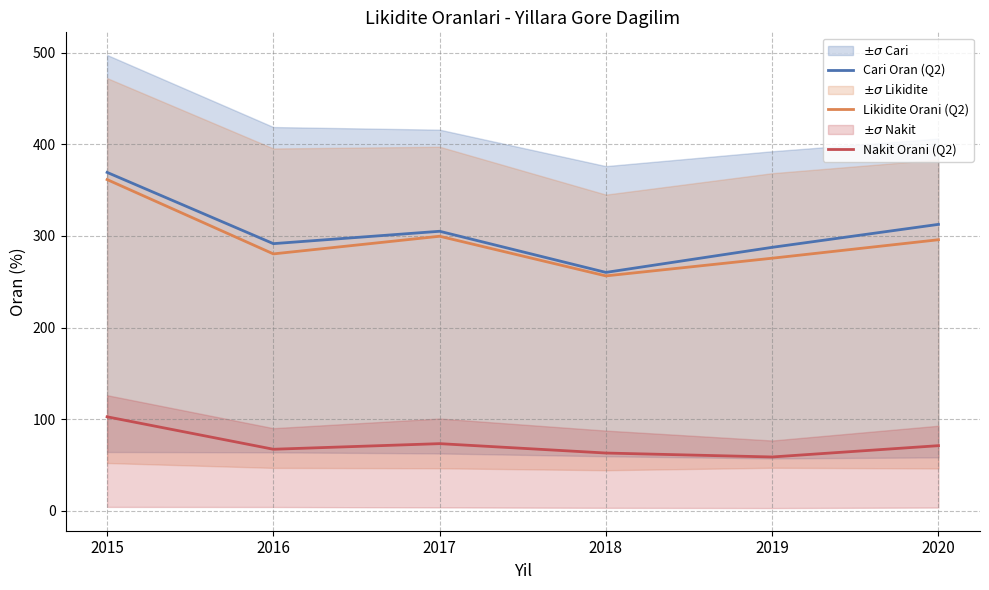

Reading right to left, transcribe all the data shown in this chart.

Cari Oran (Q2): 2020=312.5	2019=287.5	2018=260.1	2017=305.0	2016=291.5	2015=369.2
Likidite Orani (Q2): 2020=295.8	2019=275.6	2018=256.3	2017=299.6	2016=280.3	2015=361.4
Nakit Orani (Q2): 2020=71.1	2019=58.8	2018=63.1	2017=73.3	2016=67.2	2015=102.6